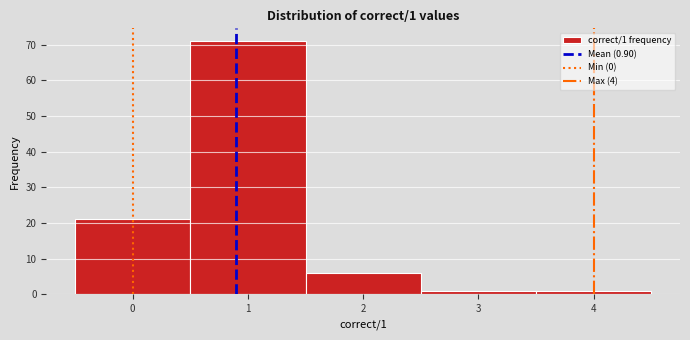

Over which range of the x-axis is the bar tallest?

0.5 to 1.5